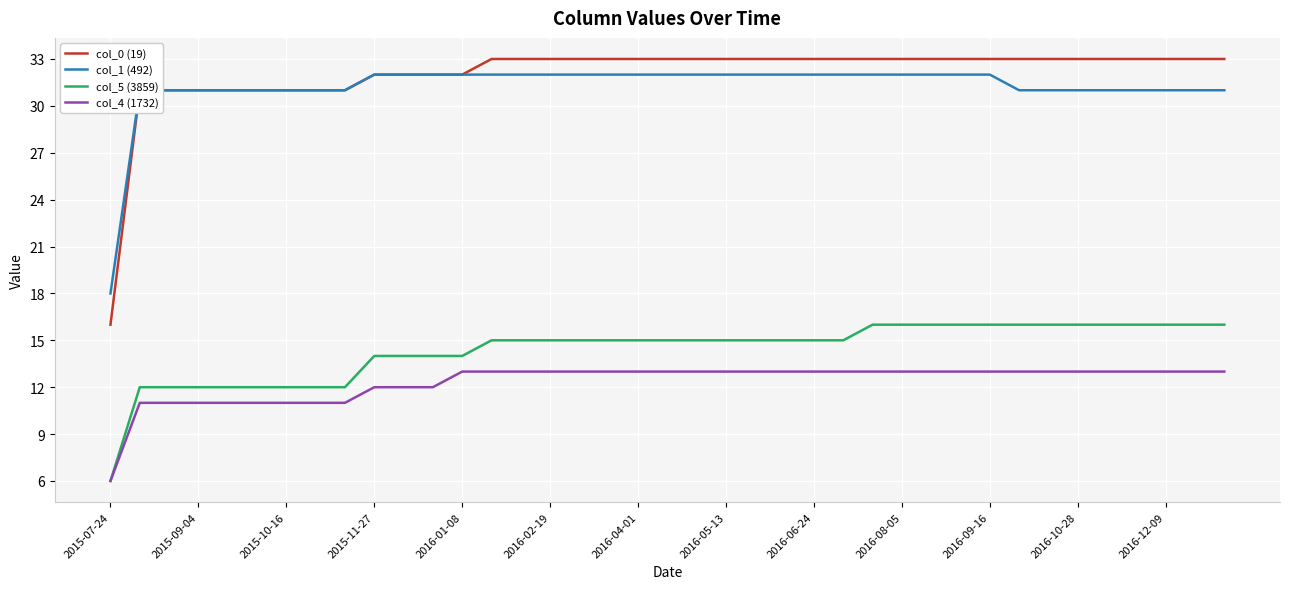

Which series has the largest range (max minus min)?

col_0 (19)